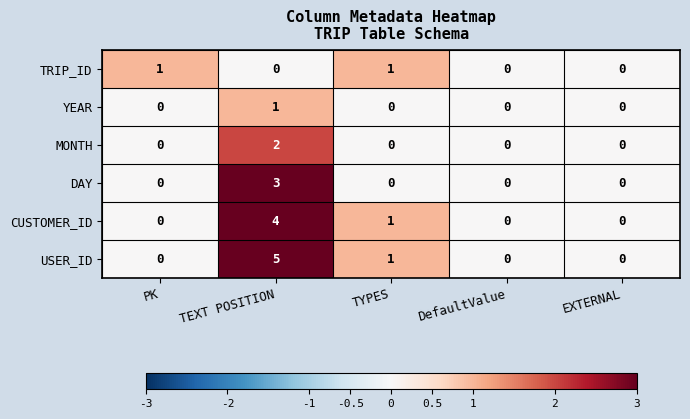

Reading right to left, list all the values displayed in this chart.

TRIP_ID: 0	0	1	0	1
YEAR: 0	0	0	1	0
MONTH: 0	0	0	2	0
DAY: 0	0	0	3	0
CUSTOMER_ID: 0	0	1	4	0
USER_ID: 0	0	1	5	0